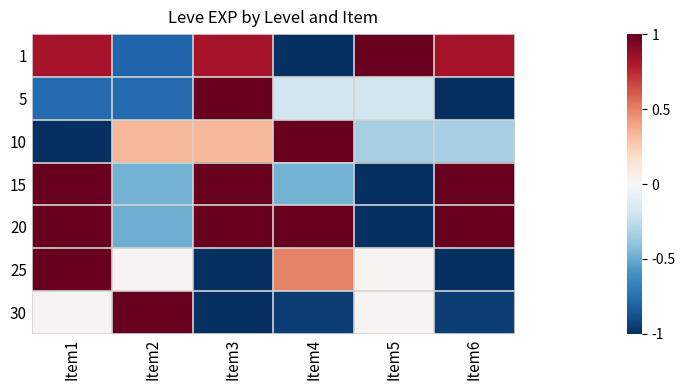

At how many categories does at least one series exceed 0?

6